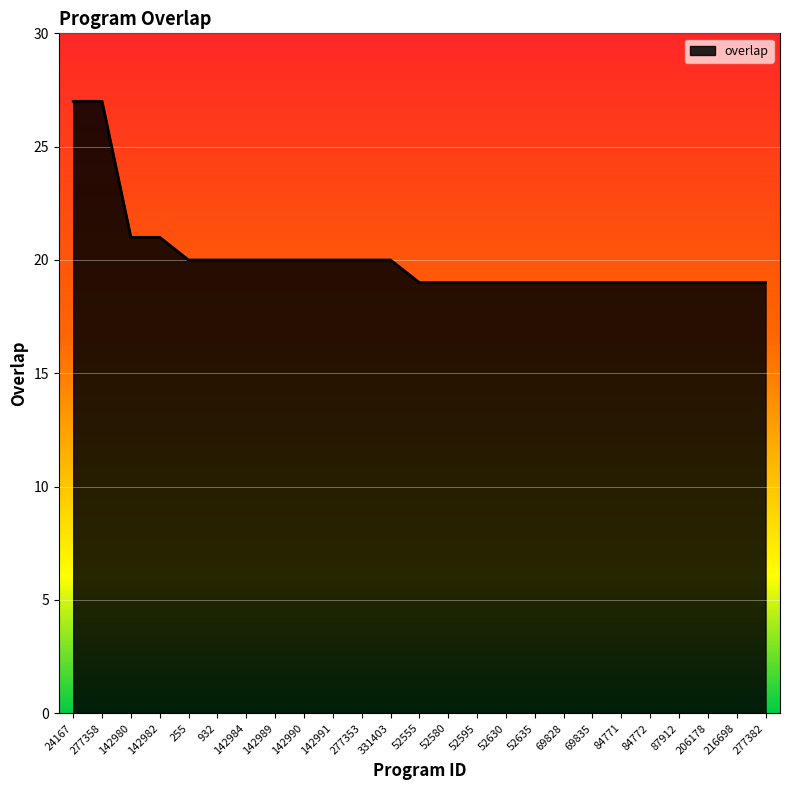

How many lines are shown in the chart?

1